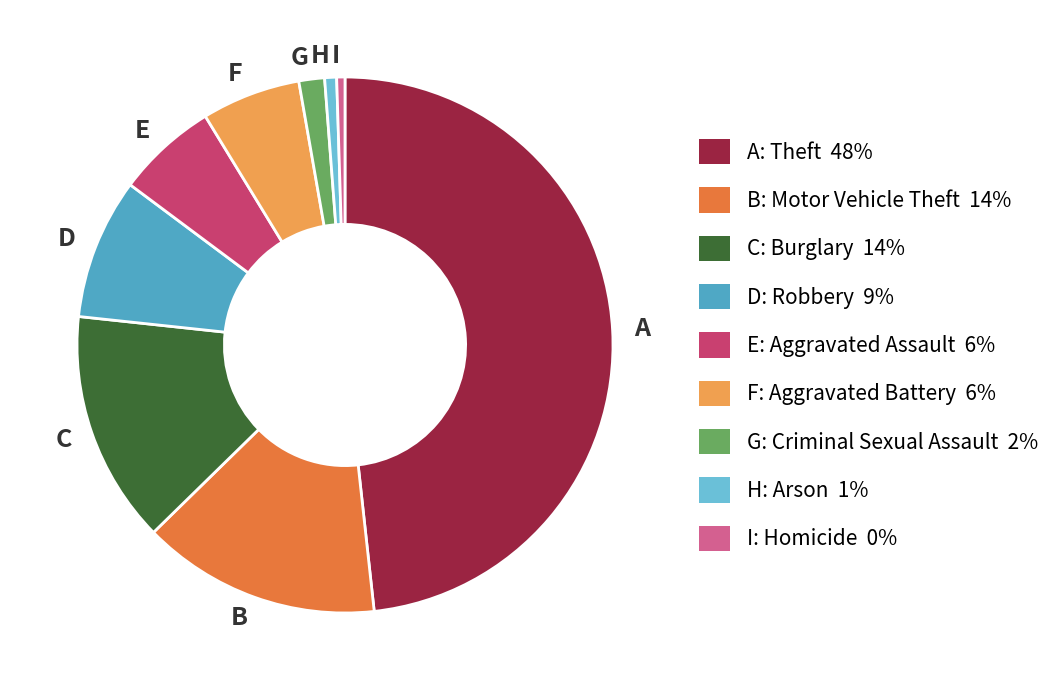

Is there any slice that represents more than half of the pie?

No